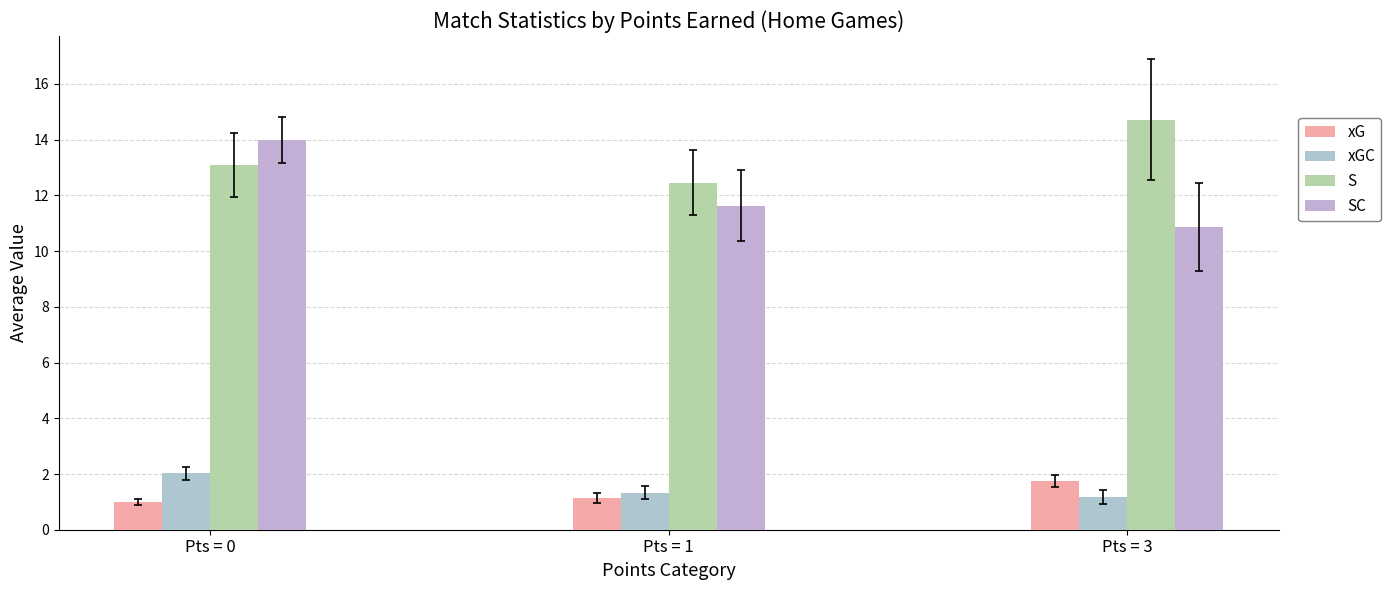

Which series changed the most between Pts = 0 and Pts = 3?

SC